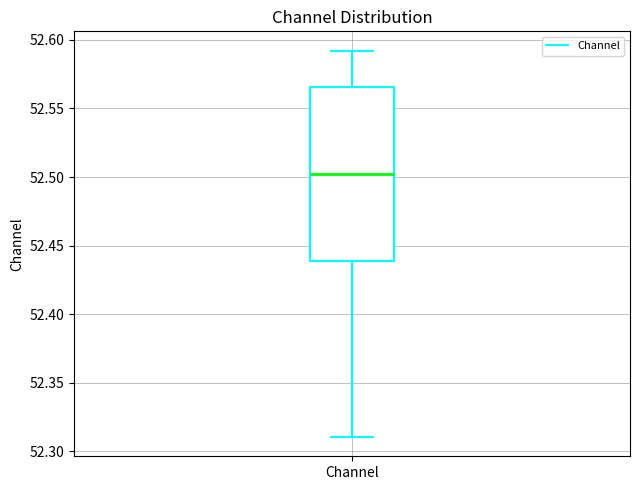

Where is the upper edge of the box for Channel on the y-axis? The values are not printed on the chart, so give them approximately, as read against the axis.

52.565